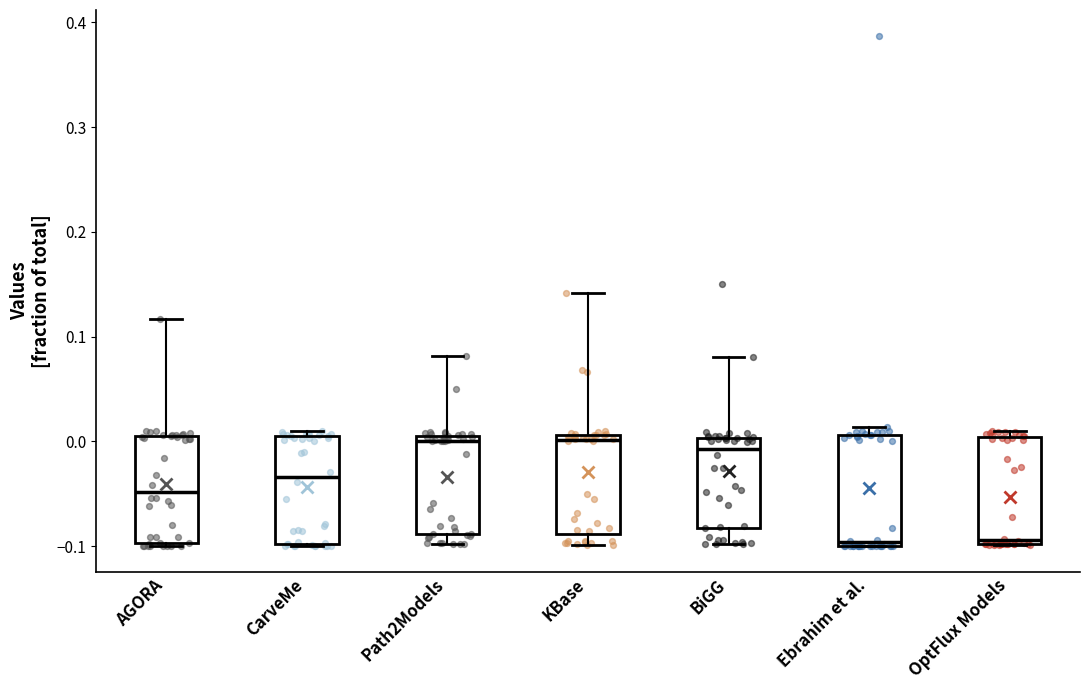

Reading left to right, transcribe this box plot: for each box, give where its median line is, the range the box spans, and where its two whiskers end, as read against the y-axis. The values are not printed on the chart, so give them approximately, as read against the axis.

AGORA: median -0.05, box -0.10 to 0.01, whiskers -0.10 to 0.12
CarveMe: median -0.03, box -0.10 to 0.01, whiskers -0.10 to 0.01 (just above the box's upper edge)
Path2Models: median 0.00, box -0.09 to 0.01, whiskers -0.10 to 0.08
KBase: median 0.00, box -0.09 to 0.01, whiskers -0.10 to 0.14
BiGG: median -0.01, box -0.08 to 0.00, whiskers -0.10 to 0.08
Ebrahim et al.: median -0.10 (just above the box's lower edge), box -0.10 to 0.01, whiskers -0.10 to 0.01 (just above the box's upper edge)
OptFlux Models: median -0.09, box -0.10 to 0.00, whiskers -0.10 to 0.01